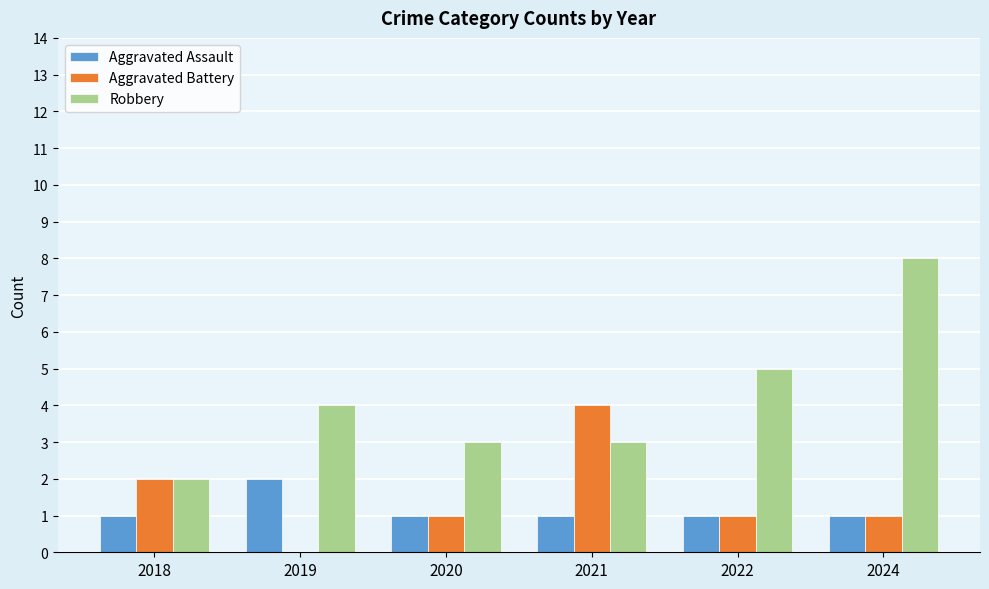

The Aggravated Assault series shows 2 at 2019. True or false?

True